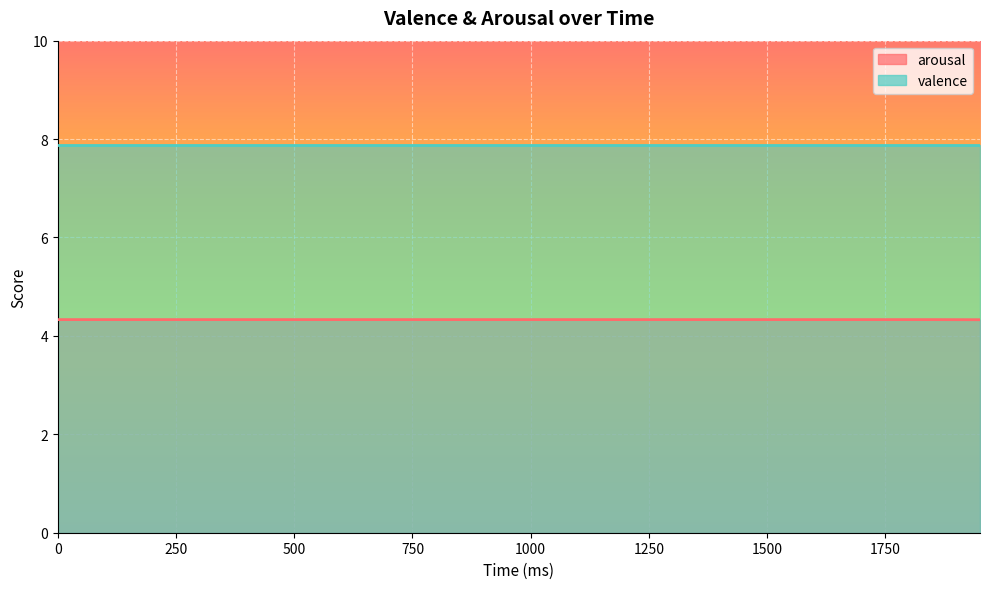

Rank the series by their average value, from lowest to highest.

arousal, valence